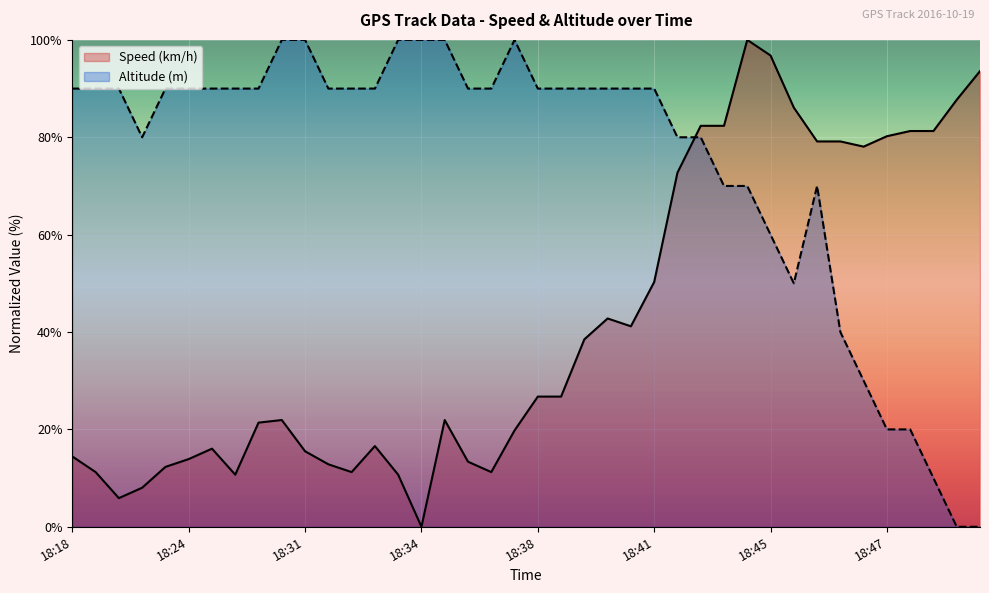

How many data points in Altitude (m) are less than 90?

15